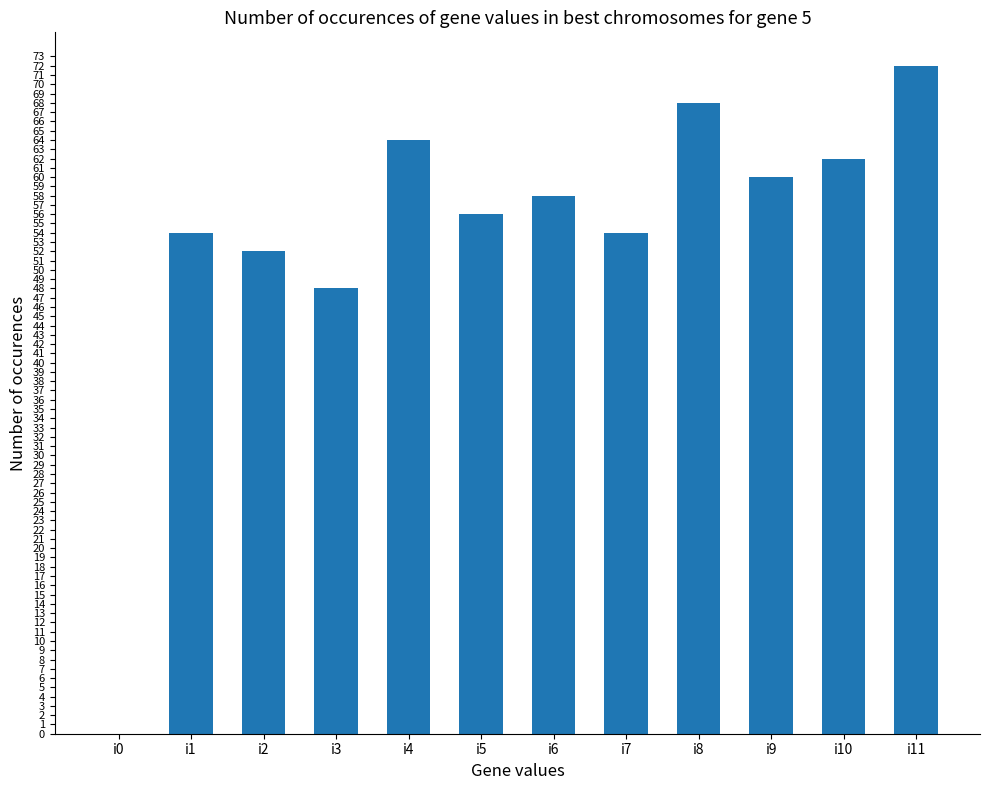

What is the change in value from i4 to i6?

-6